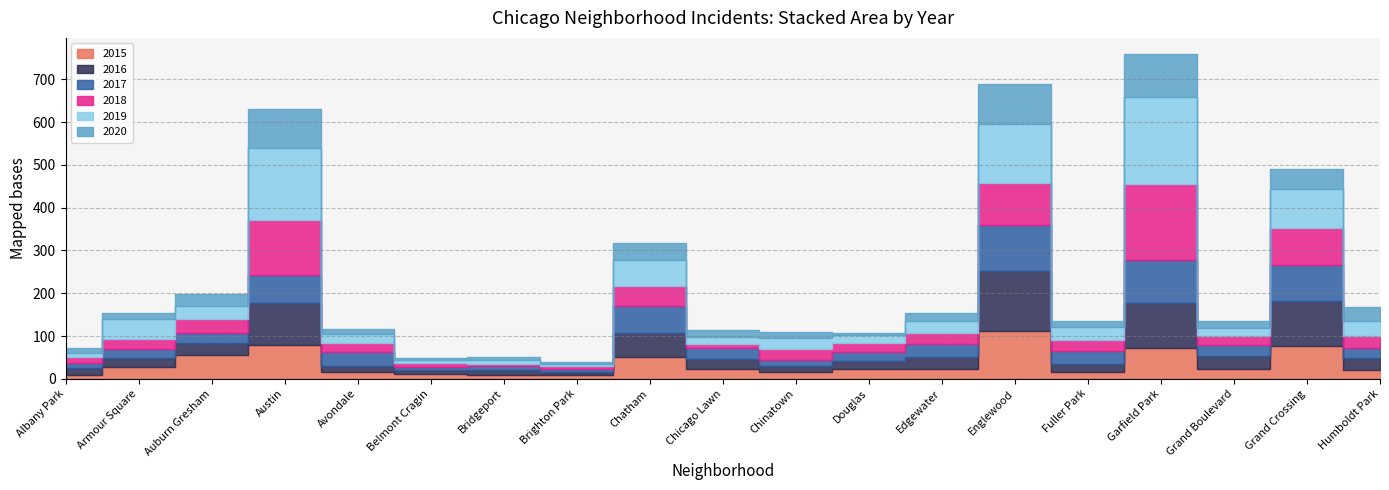

Rank the series by their maximum value, from lowest to highest.

2020, 2017, 2015, 2016, 2018, 2019